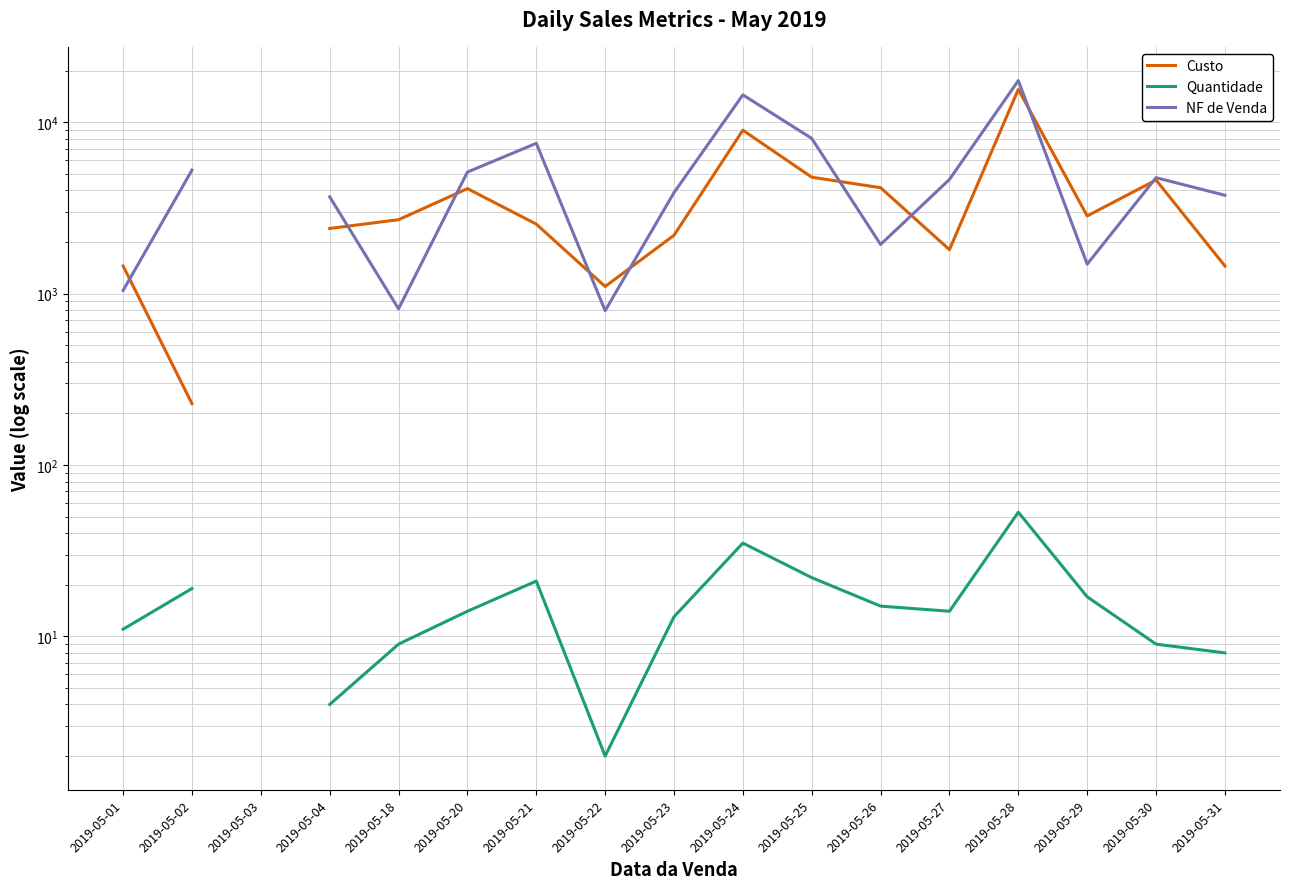

What is the total value across all series at 2019-05-22?

1897.0